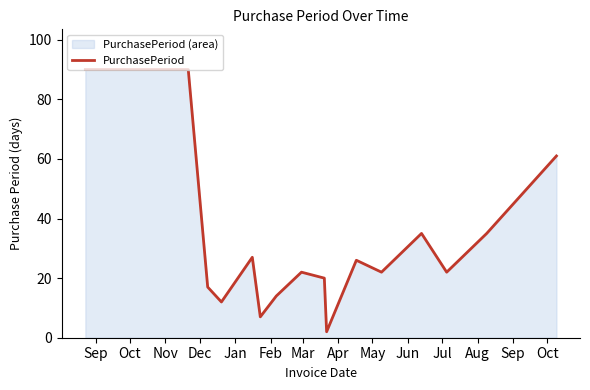

What is the maximum value shown in the chart?

90